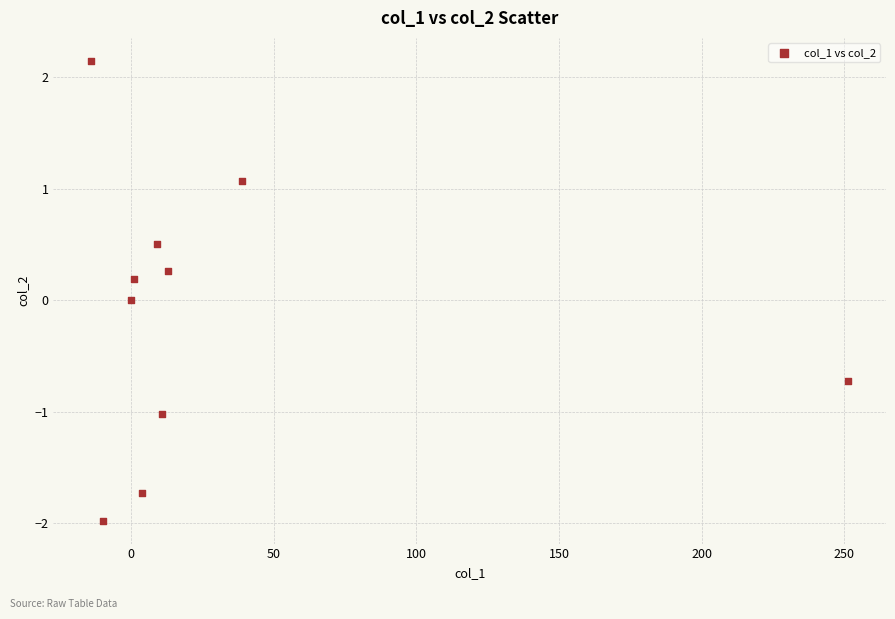

What is the range of X values (max minus min)?

265.3